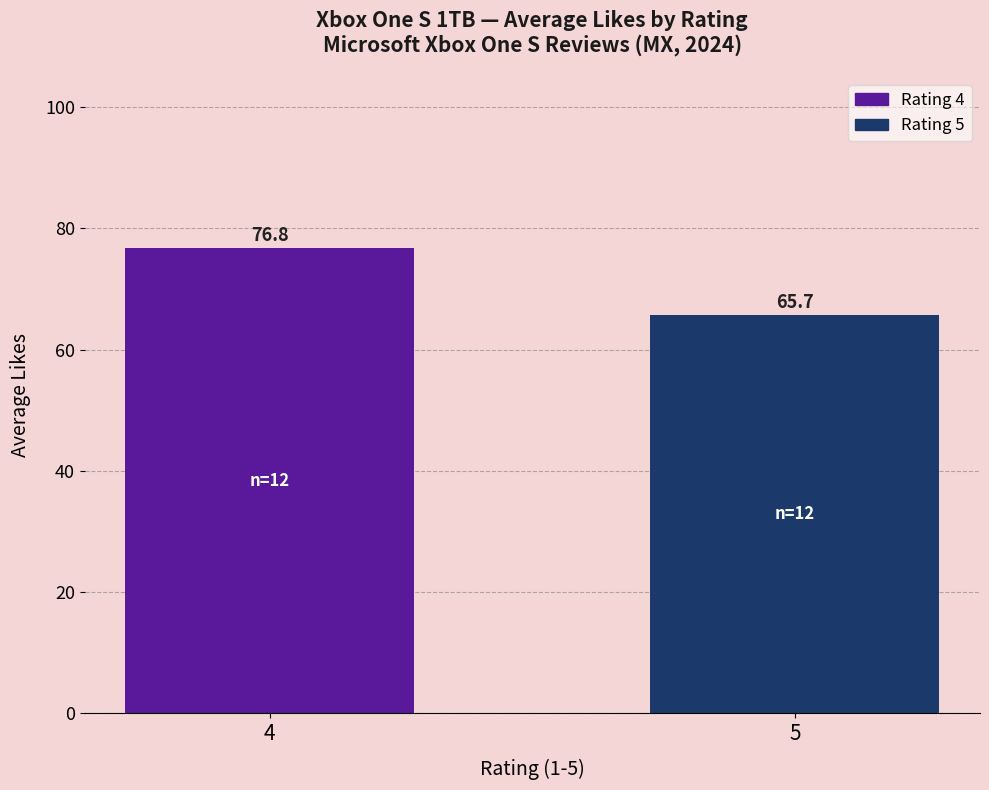

Reading left to right, what are all the values shown in this chart?

4=76.8	5=65.7